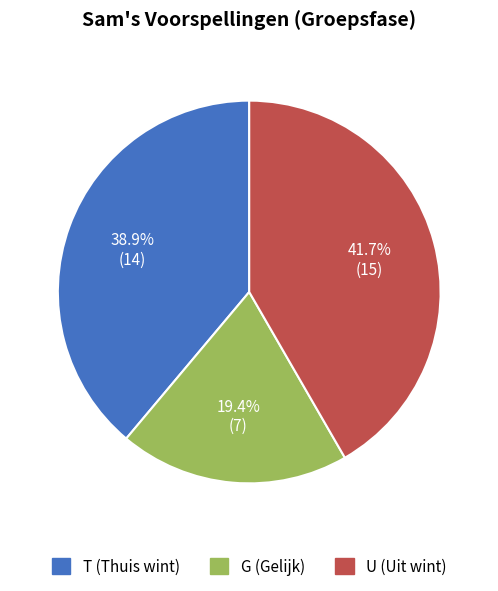

Does T account for over 50% of the chart?

No